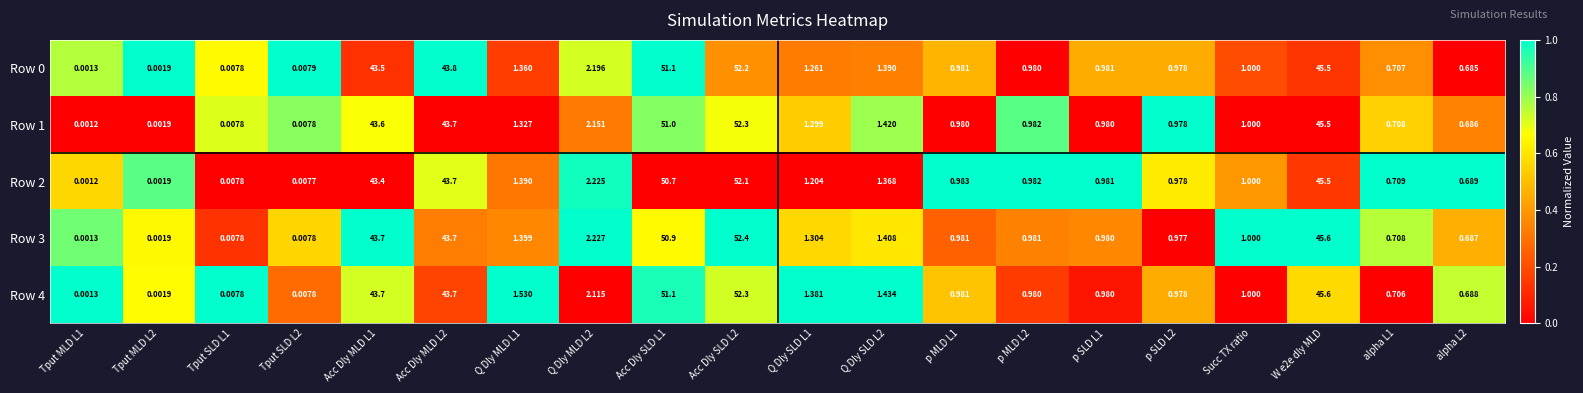

Is the value of Row 4 at Q Dly MLD L1 greater than the value of Row 3 at Tput SLD L1?

Yes